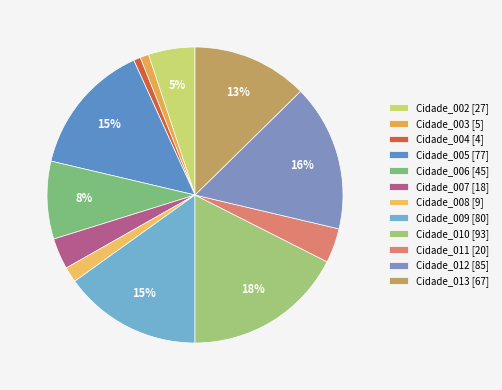

Does Cidade_012 represent more than half of the total?

No